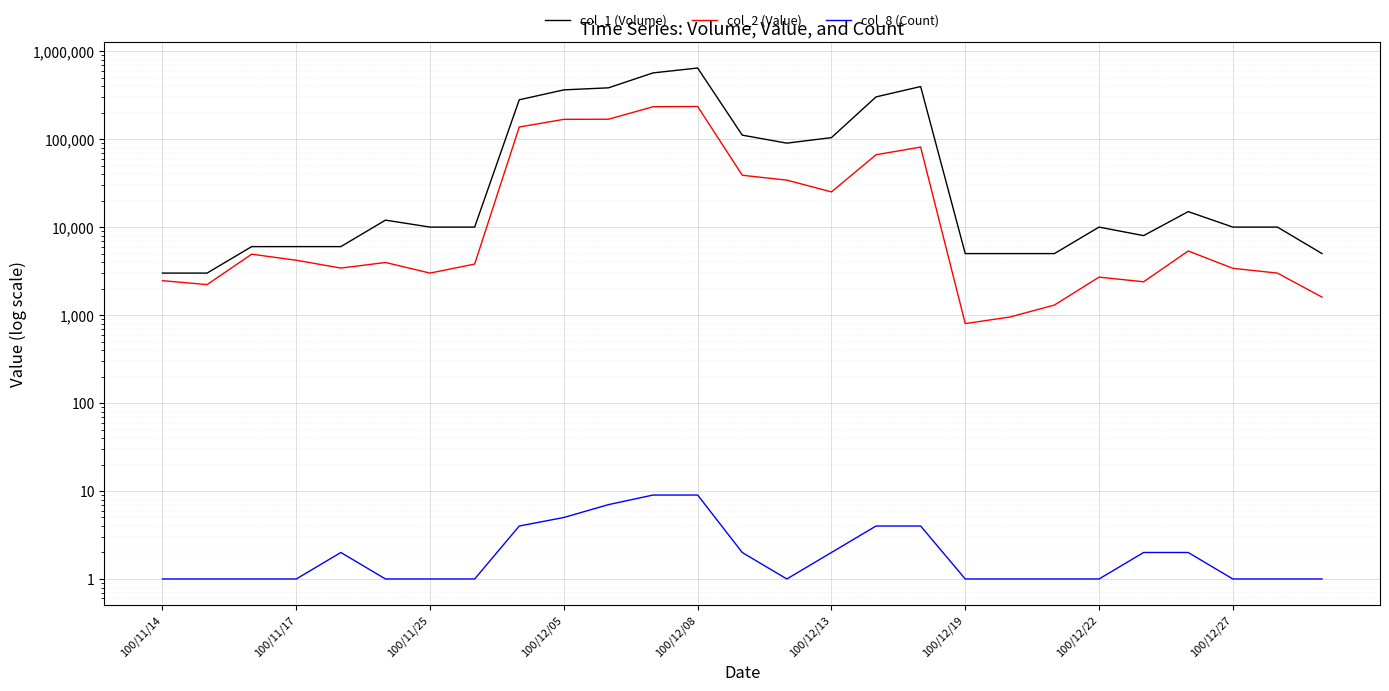

Does the chart display data point markers on the line(s)?

No